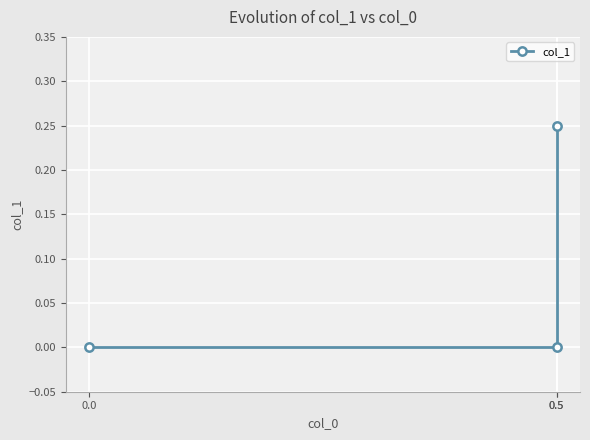

What is the greatest value displayed?

0.2